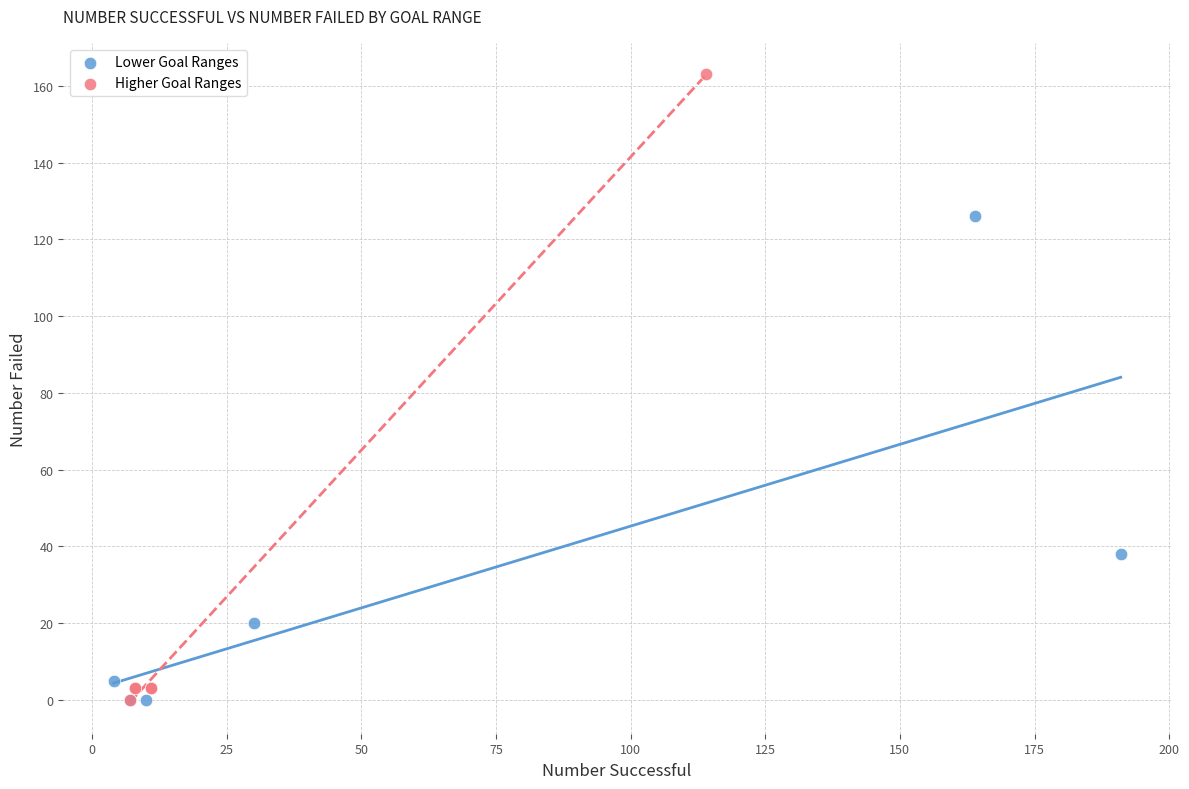

Which series reaches the maximum Y coordinate?

Higher Goal Ranges